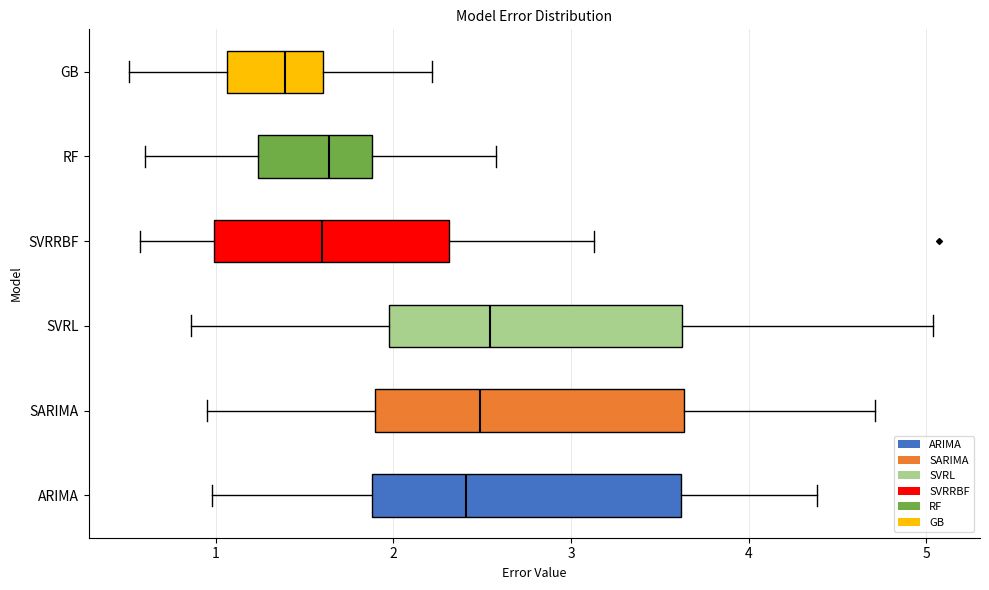

Reading bottom to top, read every box against the x-axis: the position of its median line, the range the box covers, and the ends of its whiskers. The values are not printed on the chart, so give them approximately, as read against the axis.

ARIMA: median 2.4, box 1.9 to 3.6, whiskers 1.0 to 4.4
SARIMA: median 2.5, box 1.9 to 3.6, whiskers 0.9 to 4.7
SVRL: median 2.5, box 2.0 to 3.6, whiskers 0.9 to 5.0
SVRRBF: median 1.6, box 1.0 to 2.3, whiskers 0.6 to 3.1
RF: median 1.6, box 1.2 to 1.9, whiskers 0.6 to 2.6
GB: median 1.4, box 1.1 to 1.6, whiskers 0.5 to 2.2